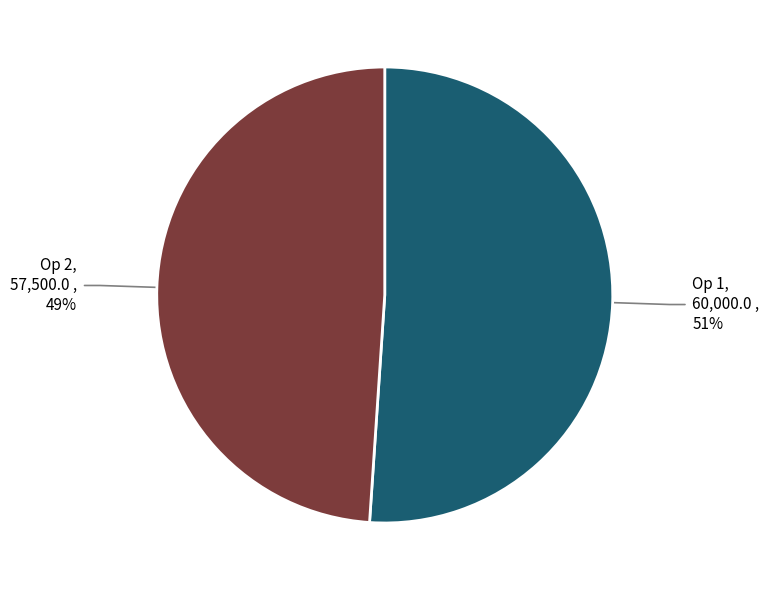

To the nearest percent, what is the average slice percentage?

50%